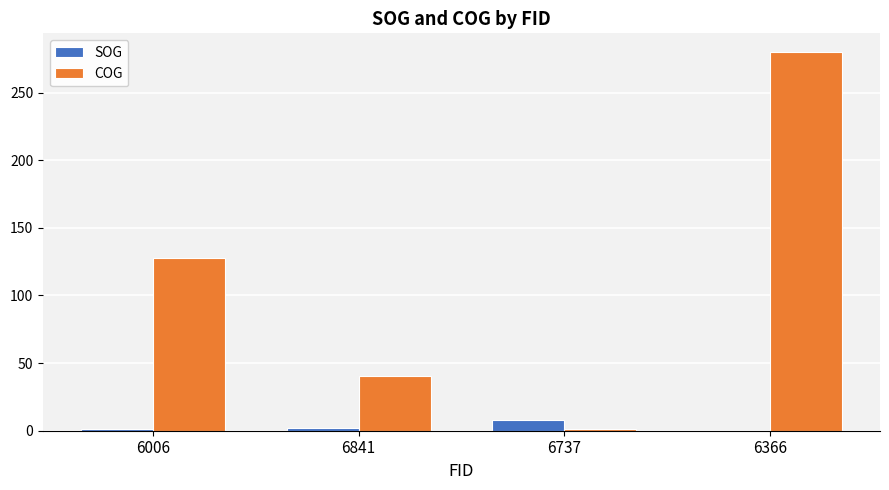

What is the highest value of the COG series?

279.8